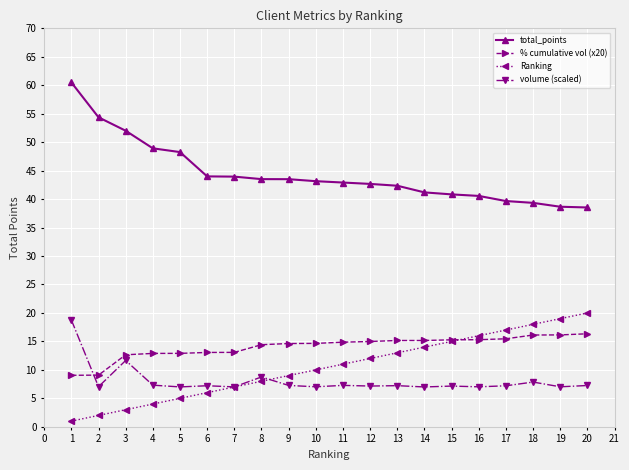

True or false: total_points and Ranking intersect in this chart.

False